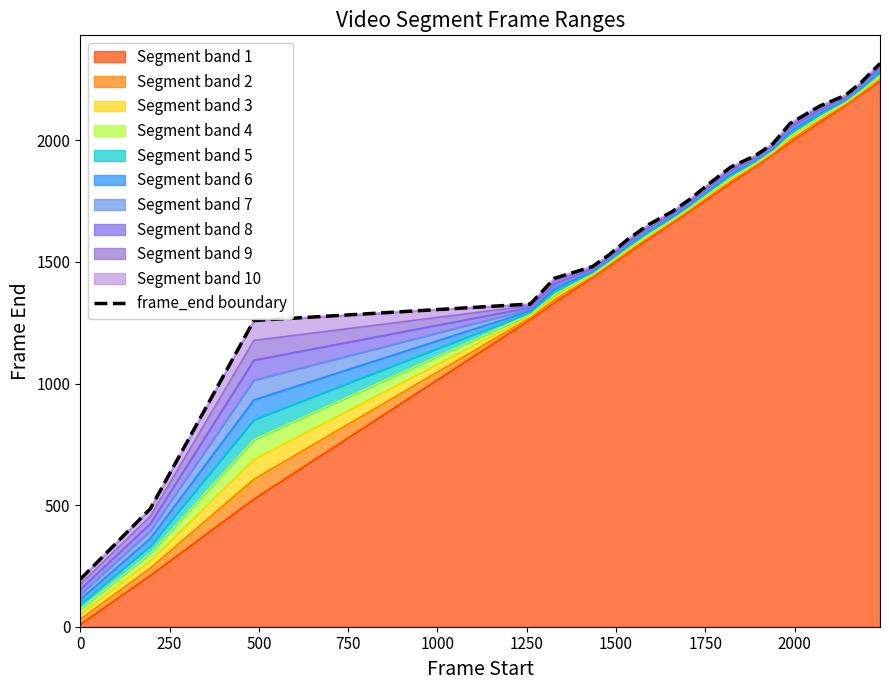

How many data points does each series have?

20